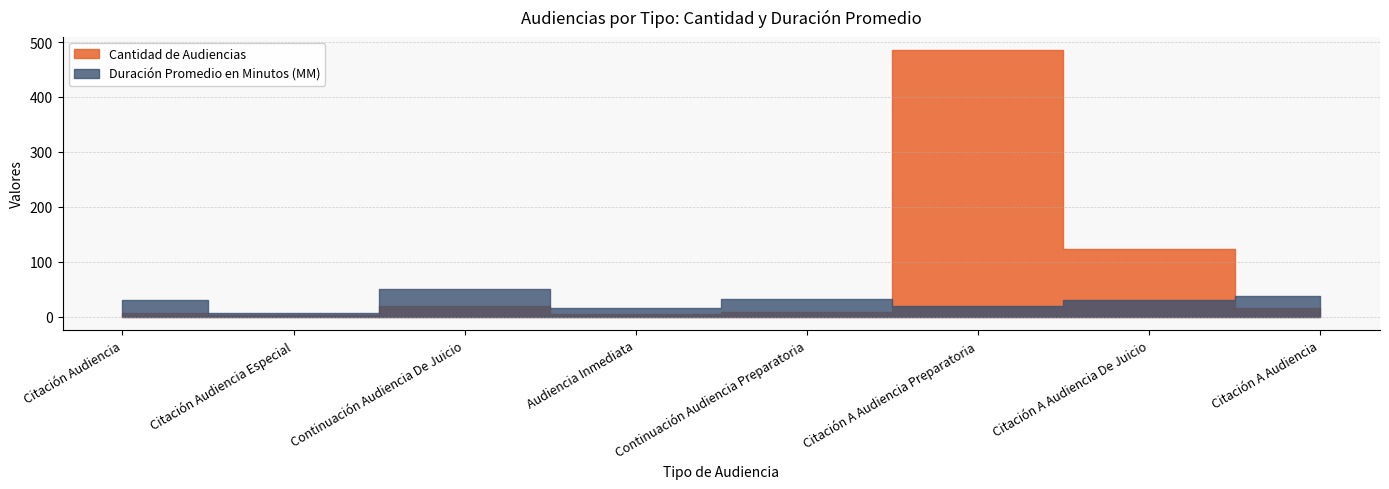

What is the sum of all Cantidad de Audiencias values?

663